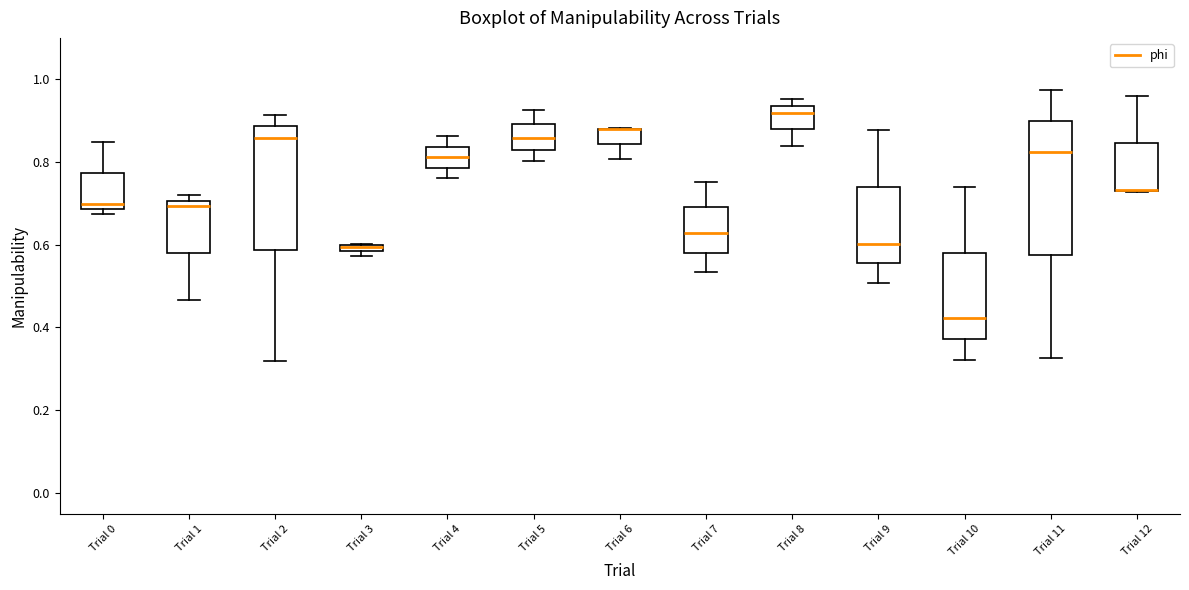

Where is the lower edge of the box for Trial 12 on the y-axis? The values are not printed on the chart, so give them approximately, as read against the axis.

0.72